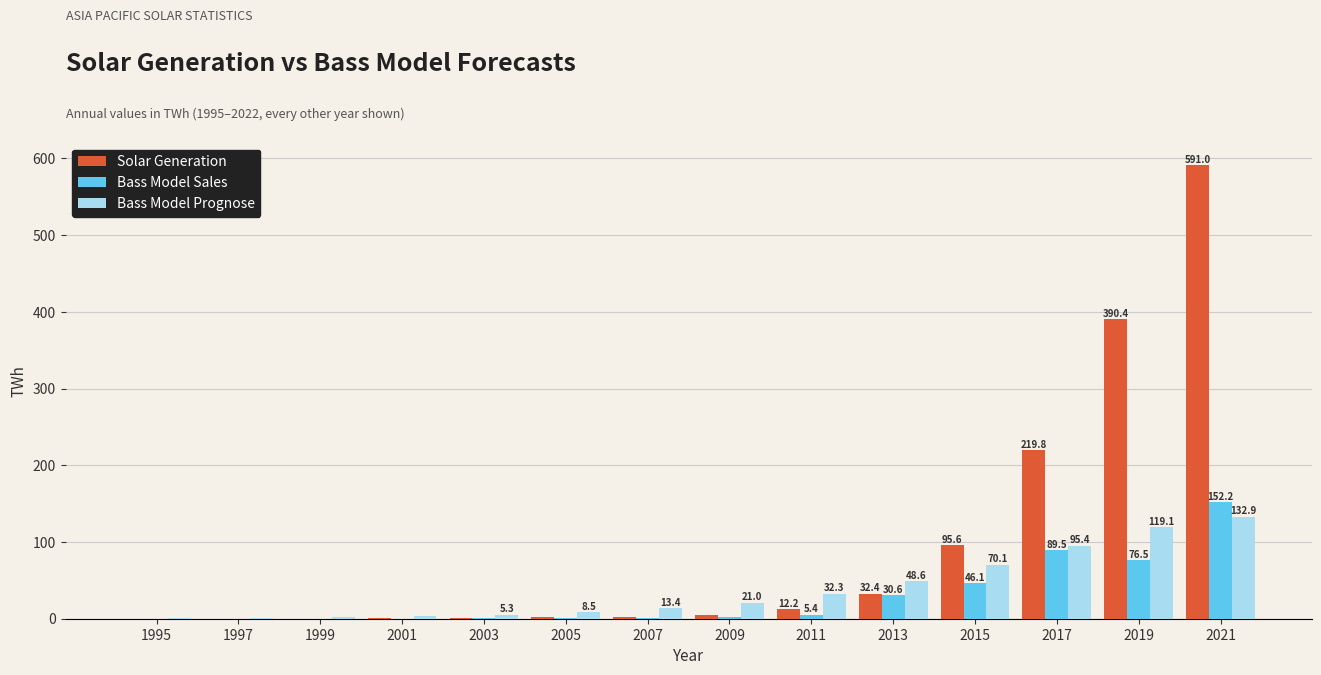

What is the sum of all Bass Model Prognose values?

554.1